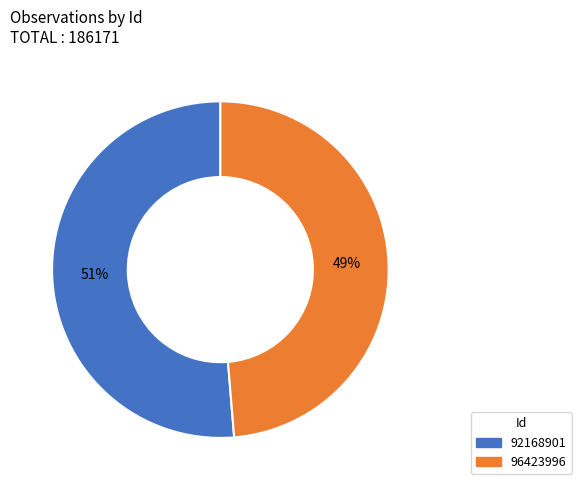

Which has a higher value, 96423996 or 92168901?

92168901